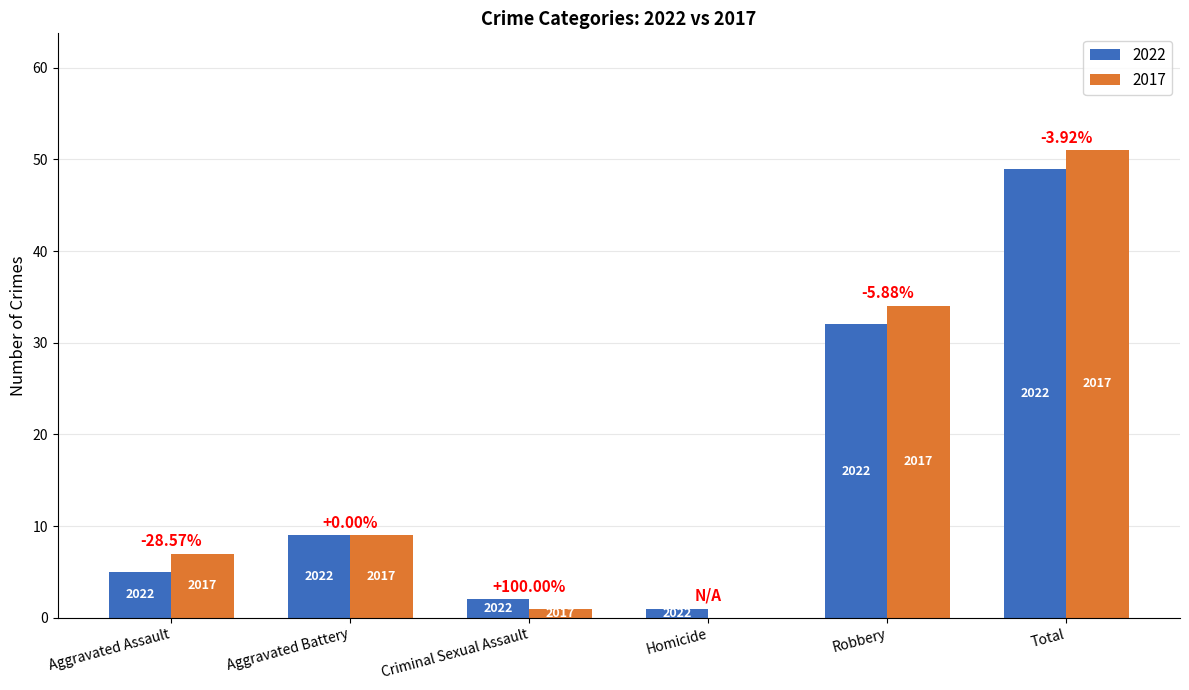

True or false: 2022 has a value of 15 at Aggravated Battery.

False